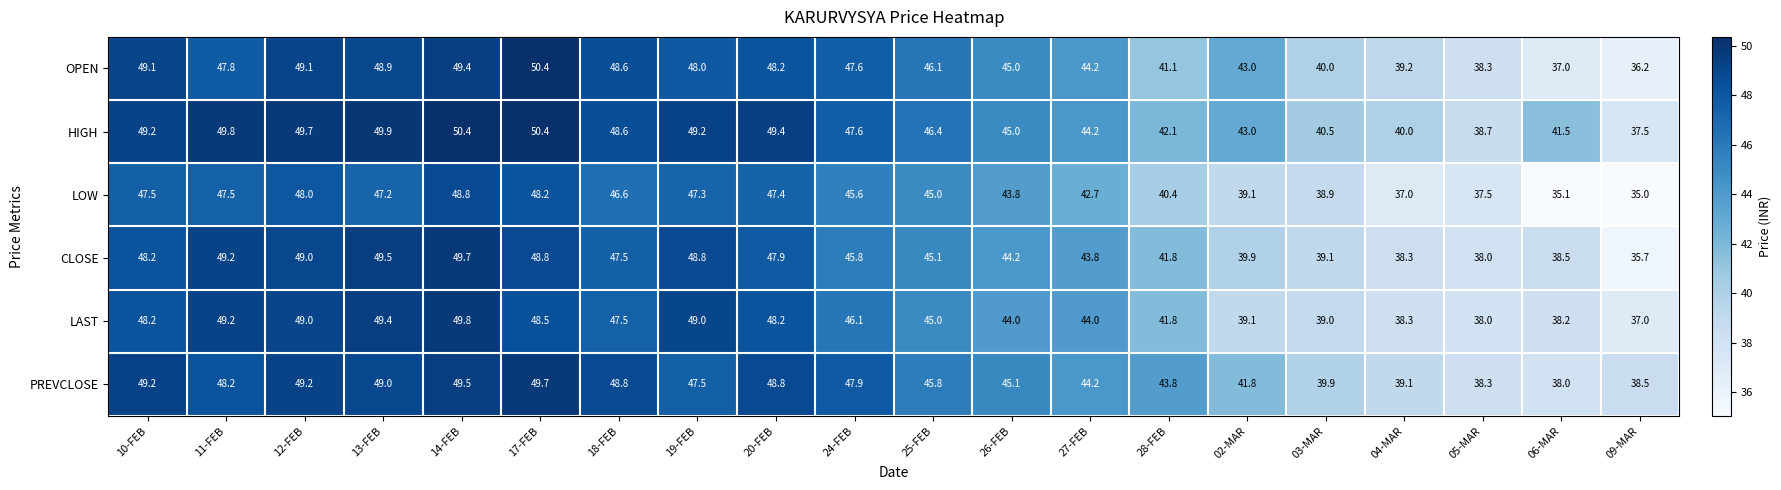

What is the average value of the OPEN series?

44.9